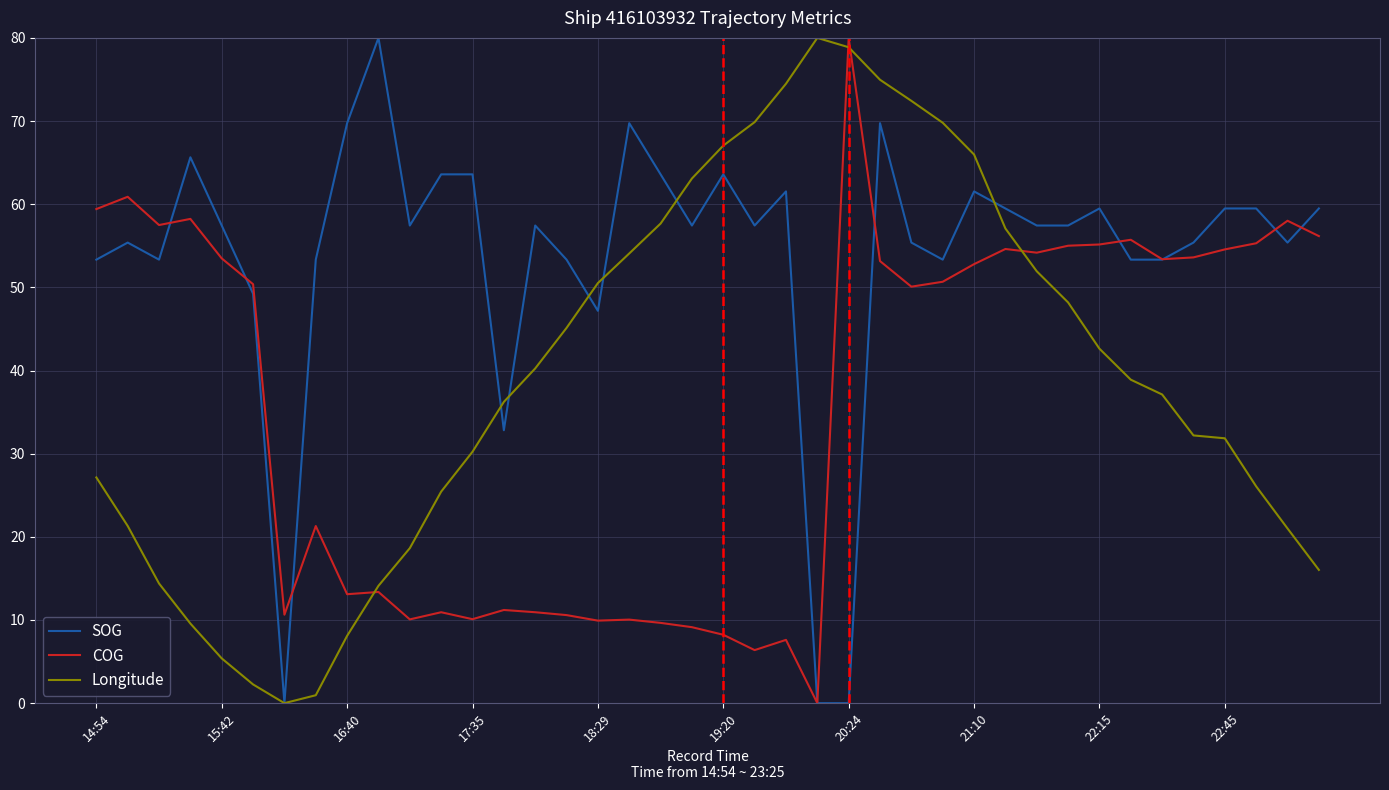

What is the greatest value displayed?

80.0